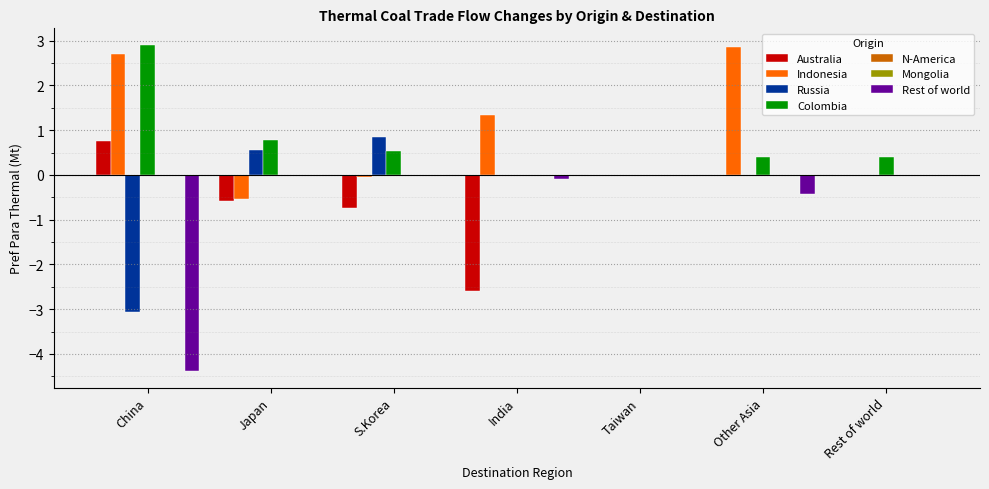

What is the minimum value shown in the chart?

-4.4